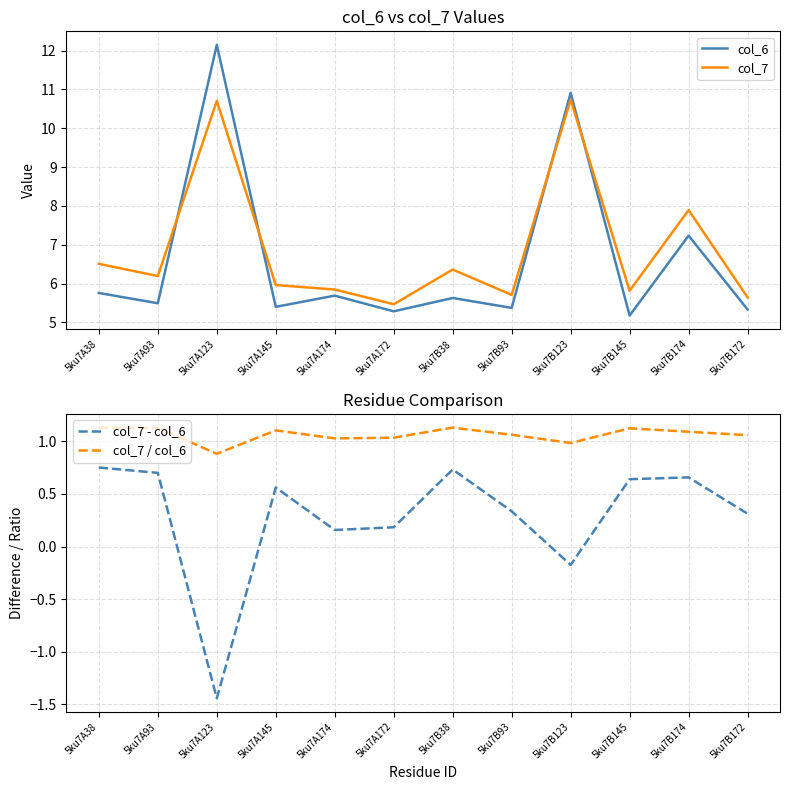

The value of col_7 / col_6 at 5ku7B172 is 0.7. True or false?

False